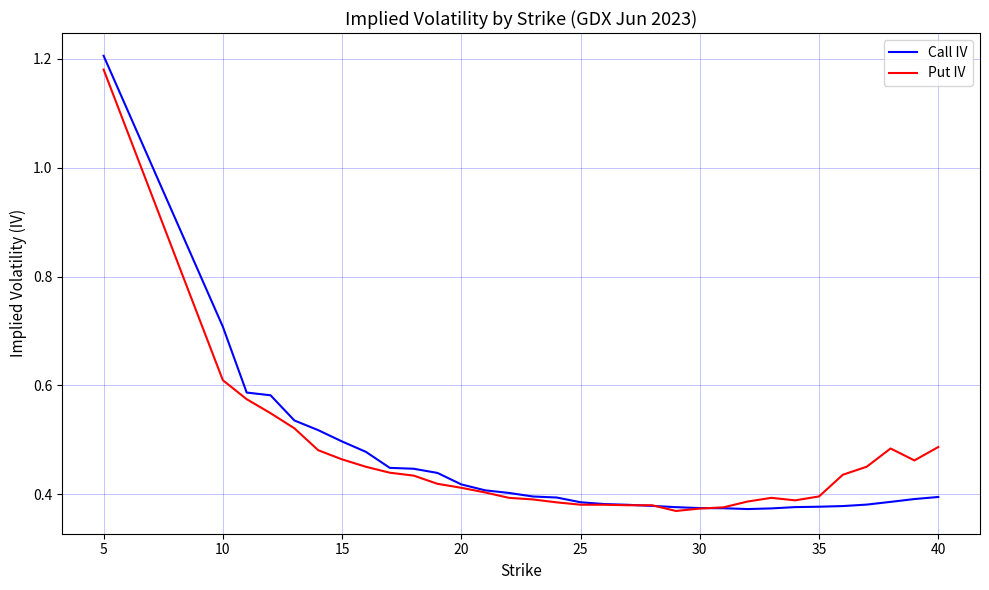

In Call IV, how many points are lower than both neighbors (excluding endpoints)?

1